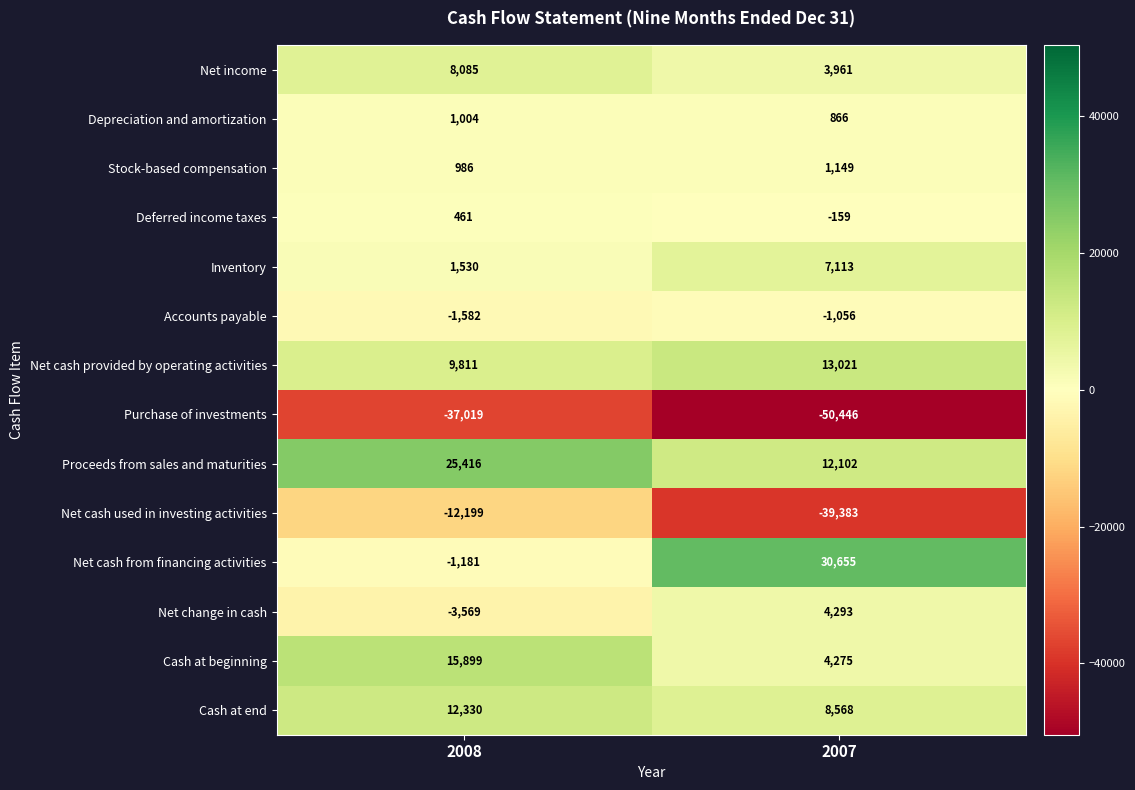

The Inventory series shows 2595 at 2008. True or false?

False